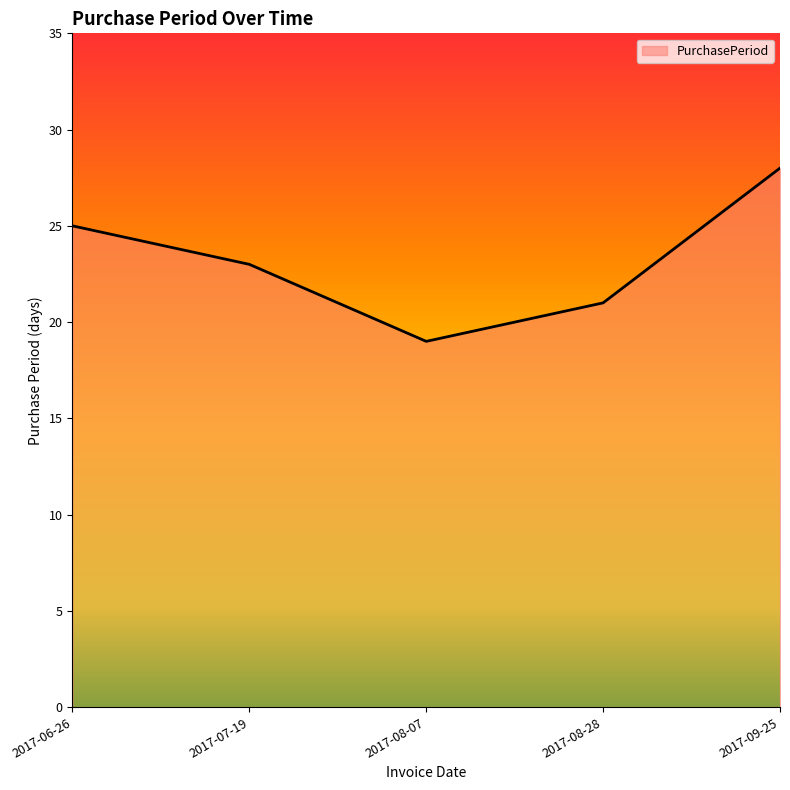

Which has a higher value, 2017-08-28 or 2017-07-19?

2017-07-19